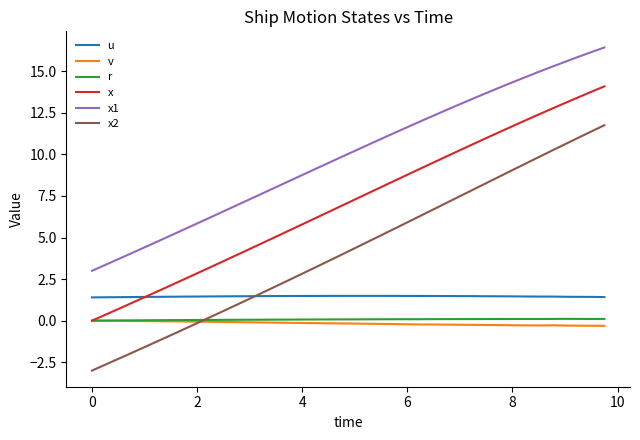

True or false: x1 and r cross at least once.

False